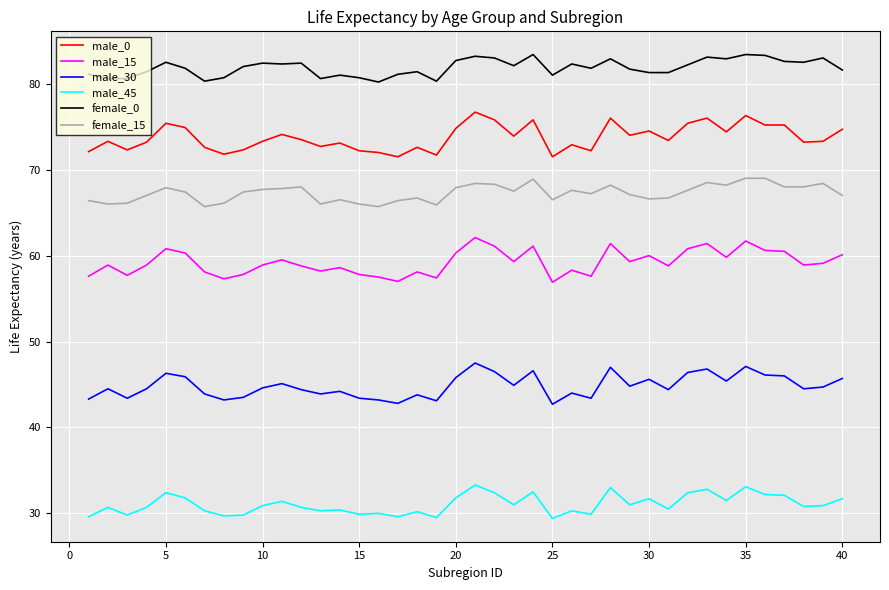

Which series has the largest total across all categories?

female_0